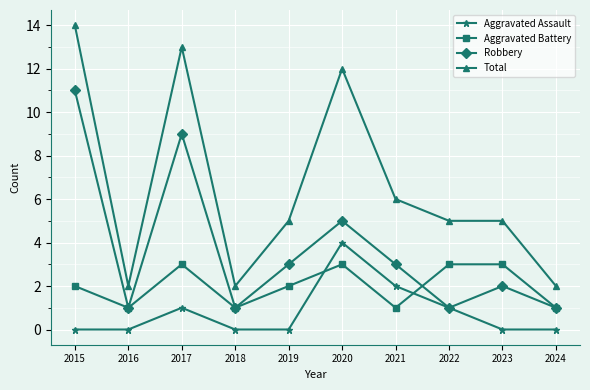

Where do Aggravated Battery and Aggravated Assault first cross each other?

2019 and 2020